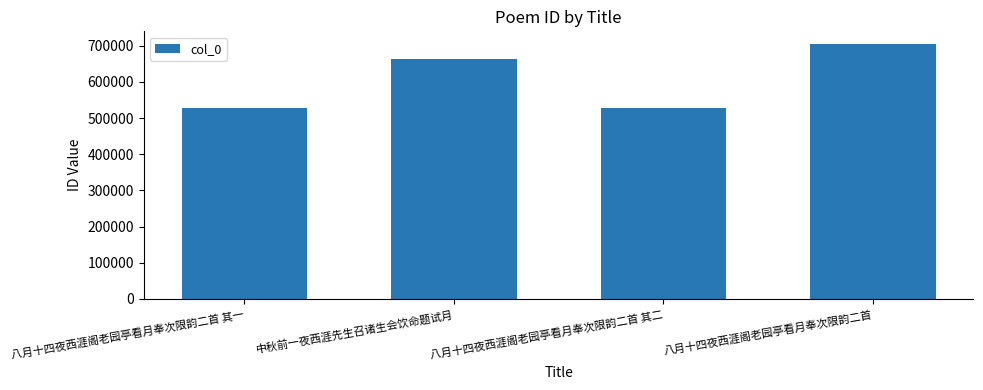

How many bars are there in total?

4